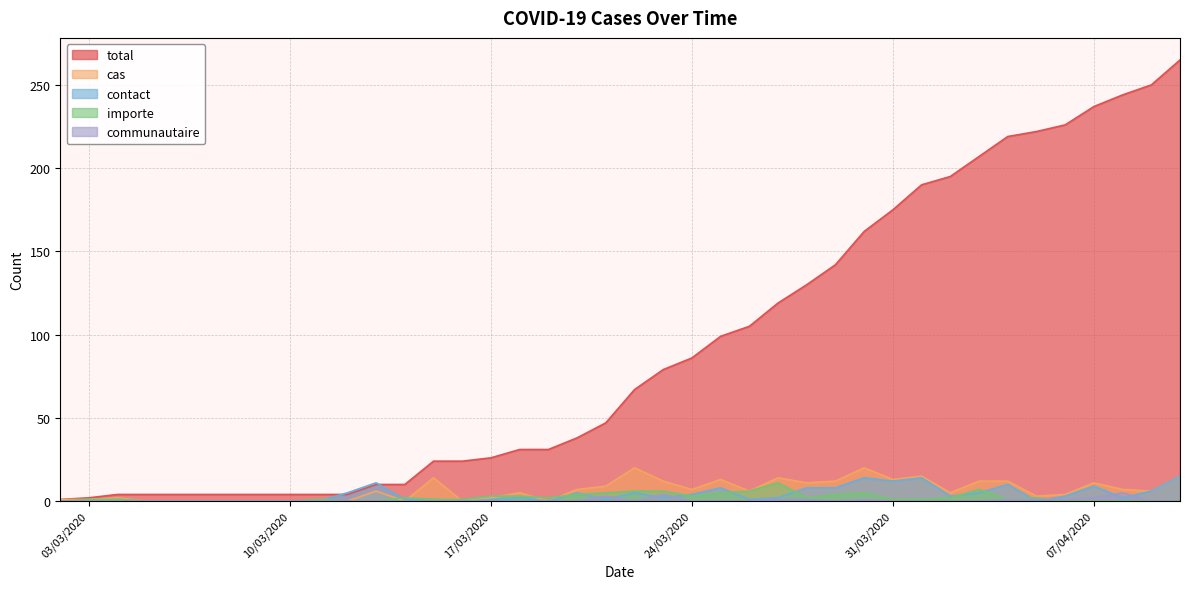

Which series changed the most between 06/03/2020 and 10/04/2020?

total